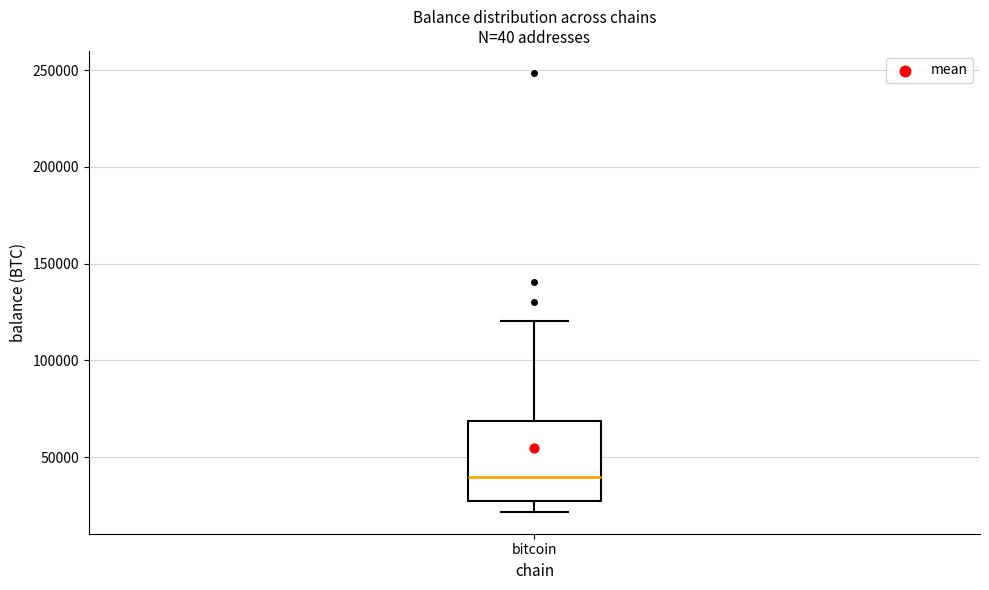

Read this box plot against the y-axis: the position of the median line, the range covered by the box, and the ends of both whiskers. The values are not printed on the chart, so give them approximately, as read against the axis.

median 40000, box 25000 to 70000, whiskers 20000 to 120000